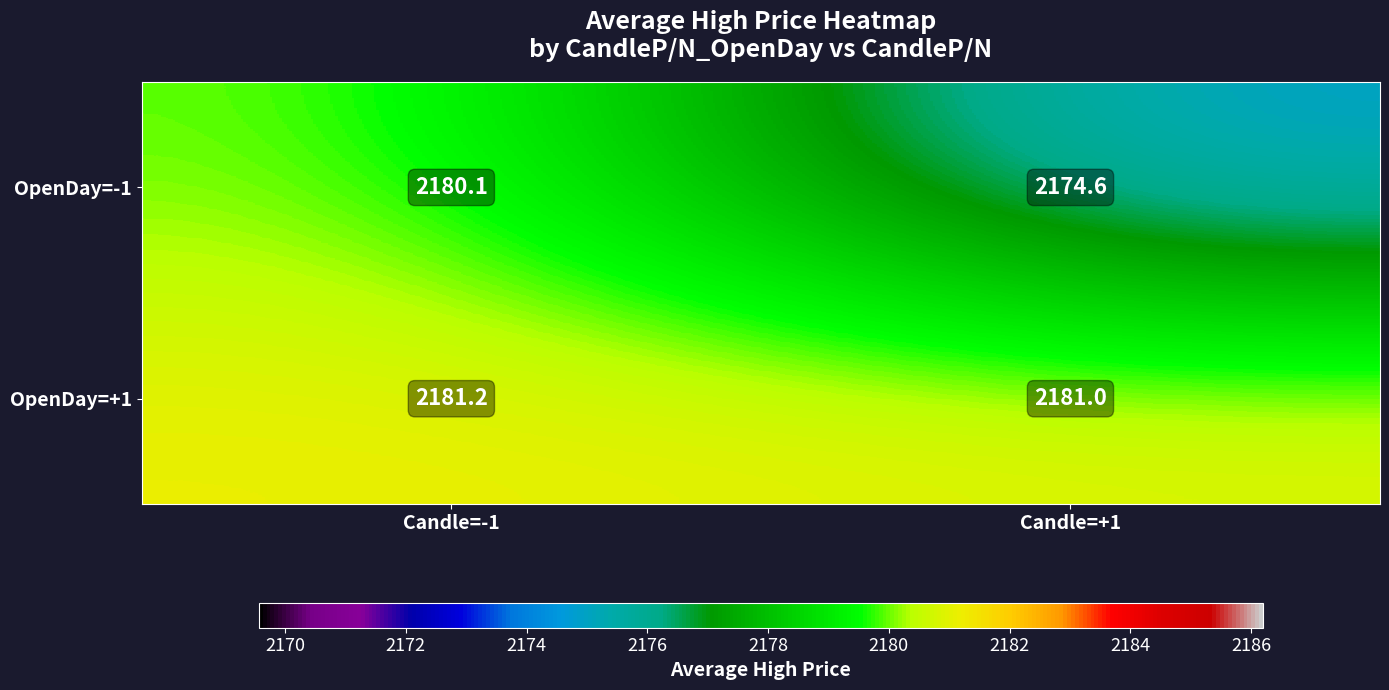

Between Candle=-1 and Candle=+1, which series saw the biggest shift?

OpenDay=-1